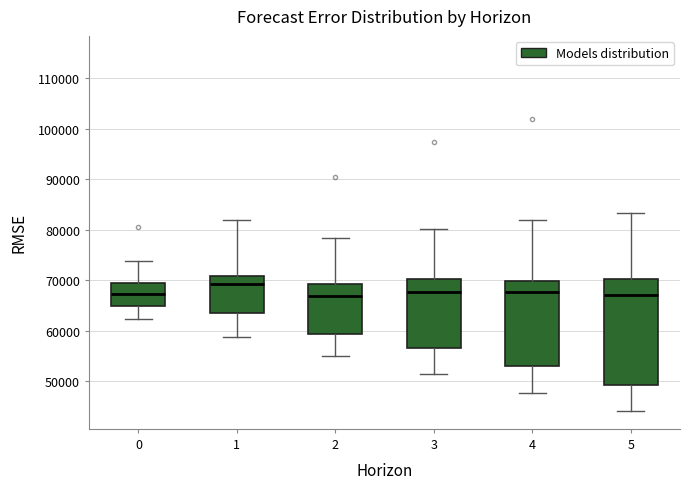

Reading left to right, transcribe this box plot: for each box, give where its median line is, the range the box spans, and where its two whiskers end, as read against the y-axis. The values are not printed on the chart, so give them approximately, as read against the axis.

0: median 67000, box 65000 to 70000, whiskers 62000 to 74000
1: median 69000, box 64000 to 71000, whiskers 59000 to 82000
2: median 67000, box 59000 to 69000, whiskers 55000 to 78000
3: median 68000, box 57000 to 70000, whiskers 51000 to 80000
4: median 68000, box 53000 to 70000, whiskers 48000 to 82000
5: median 67000, box 49000 to 70000, whiskers 44000 to 83000